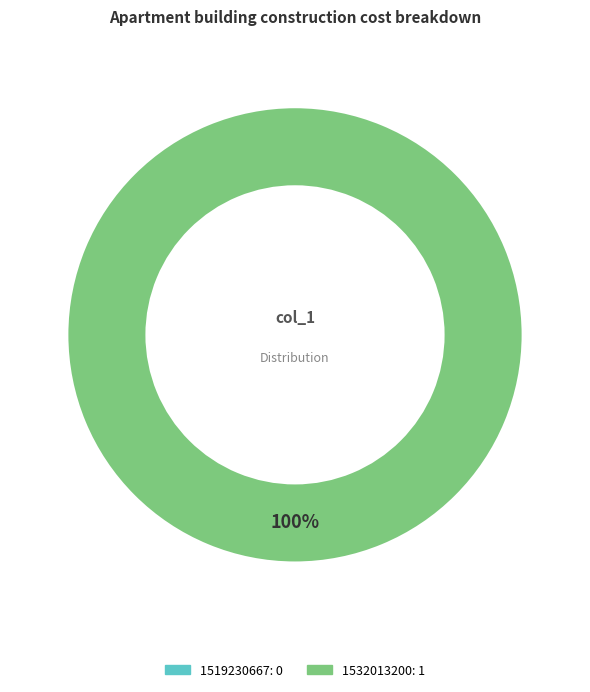

To the nearest percent, what is the difference between the 1532013200 and 1519230667 slice percentages?

100%